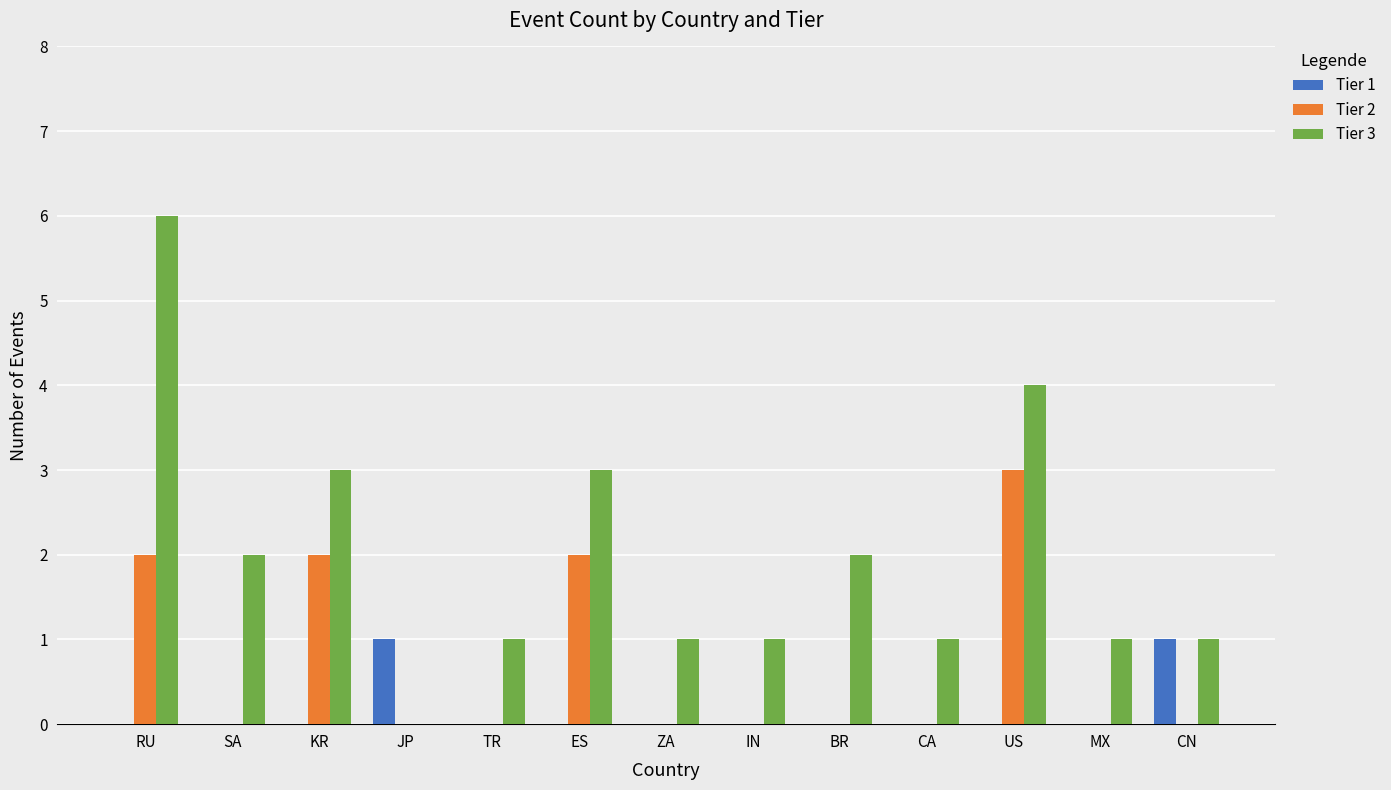

Reading left to right, what are all the values shown in this chart?

Tier 1: RU=0	SA=0	KR=0	JP=1	TR=0	ES=0	ZA=0	IN=0	BR=0	CA=0	US=0	MX=0	CN=1
Tier 2: RU=2	SA=0	KR=2	JP=0	TR=0	ES=2	ZA=0	IN=0	BR=0	CA=0	US=3	MX=0	CN=0
Tier 3: RU=6	SA=2	KR=3	JP=0	TR=1	ES=3	ZA=1	IN=1	BR=2	CA=1	US=4	MX=1	CN=1